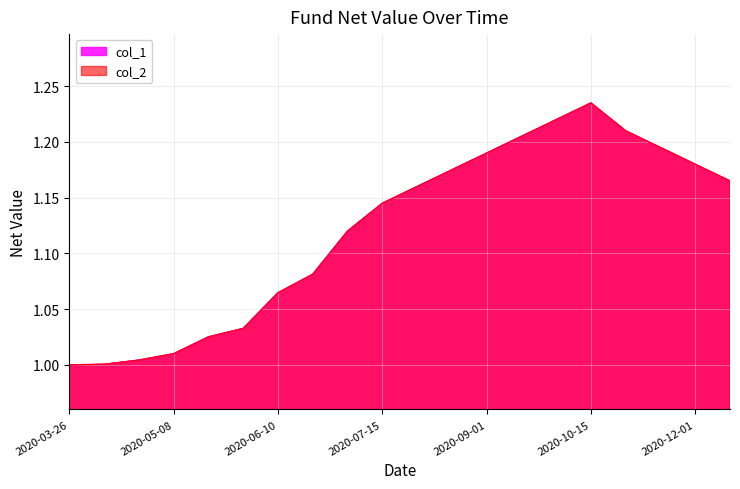

What is the value of the col_2 point at the 8th from the left?

1.1